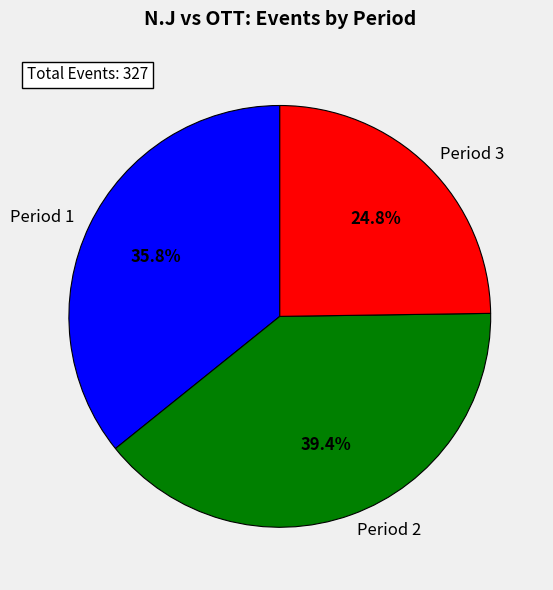

Which category has the smallest portion of the pie?

Period 3